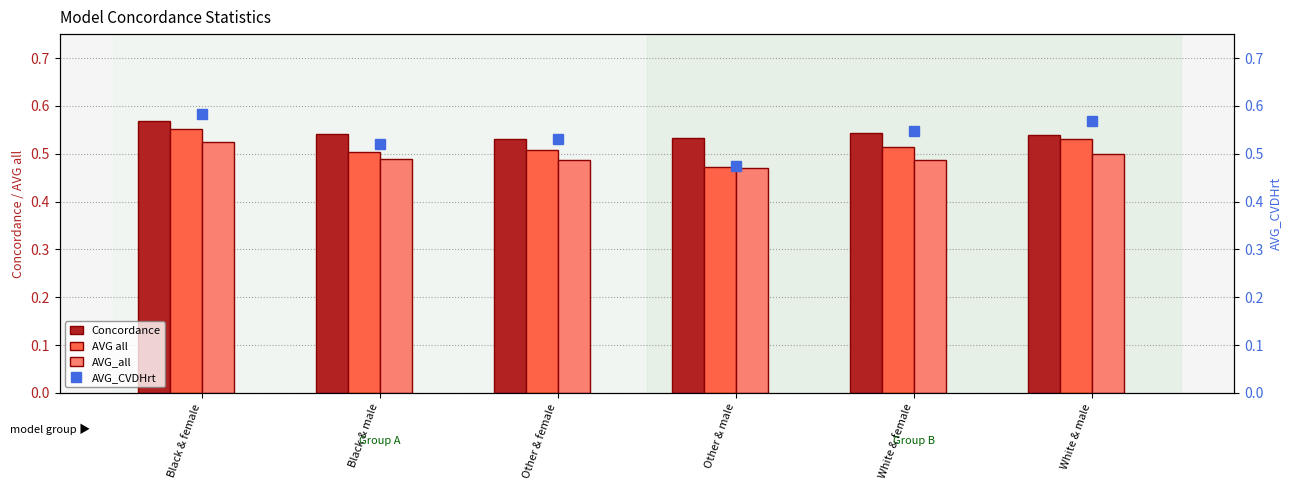

Between Black & female and White & female, which series saw the biggest shift?

AVG_all